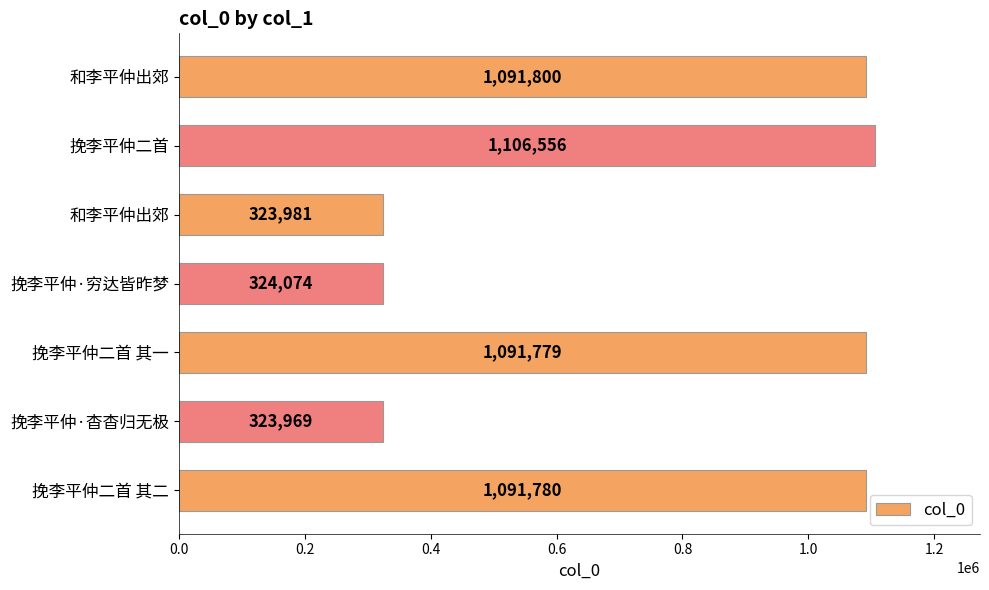

What is the difference between the maximum and minimum values?

782587